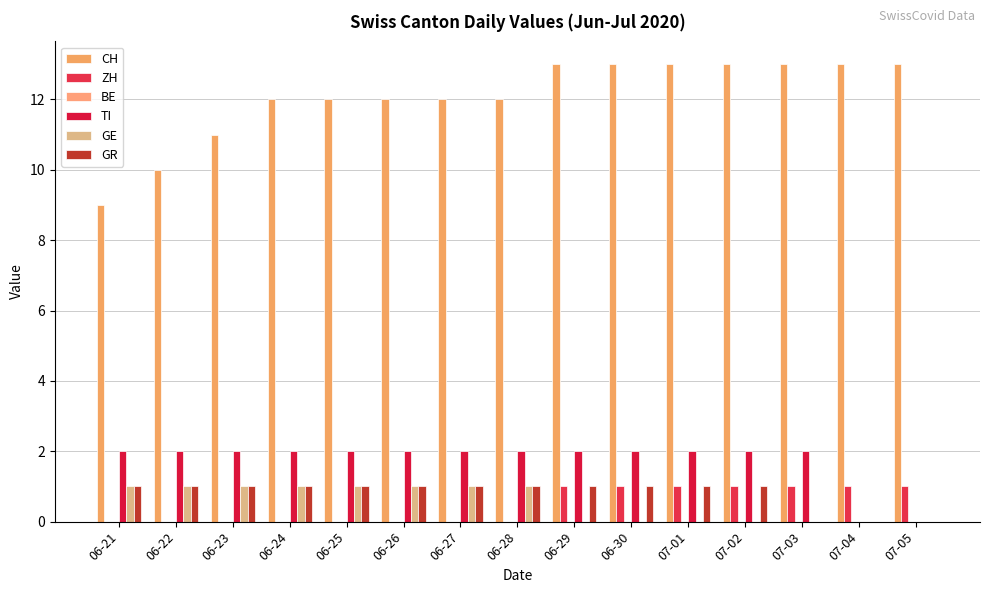

Are the bars grouped side by side (vs. stacked)?

Yes